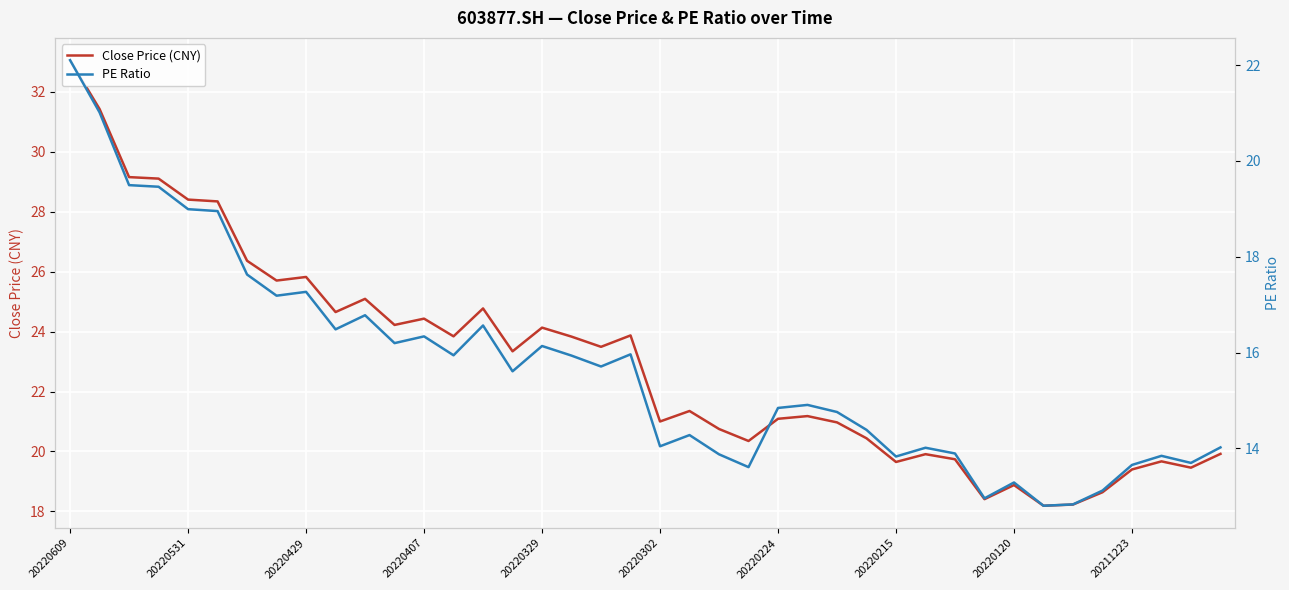

Where does the PE Ratio series first go above 15?

20220609